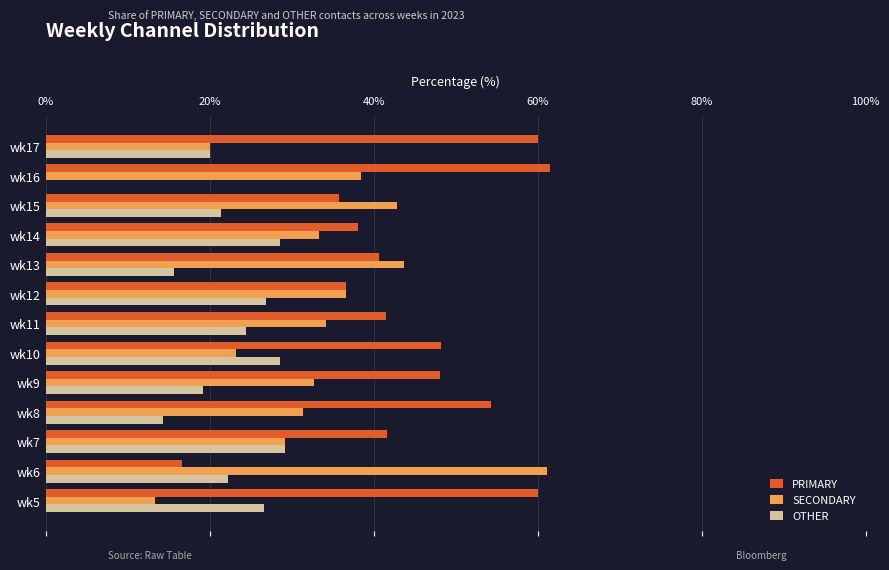

The SECONDARY series shows 10.3 at wk10. True or false?

False